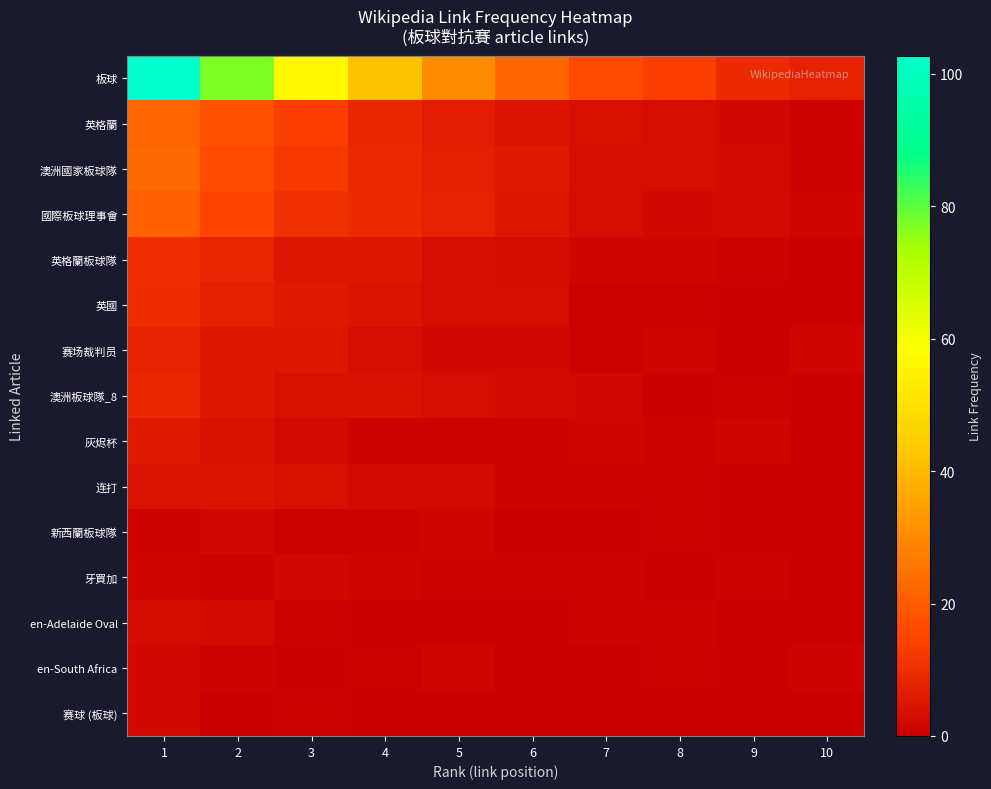

At 3, list the series in order from largest to smallest.

板球, 英格蘭, 澳洲國家板球隊, 國際板球理事會, 英國, 英格蘭板球隊, 赛场裁判员, 澳洲板球隊_8, 连打, 灰烬杯, 牙買加, en-Adelaide Oval, 新西蘭板球隊, 赛球 (板球), en-South Africa